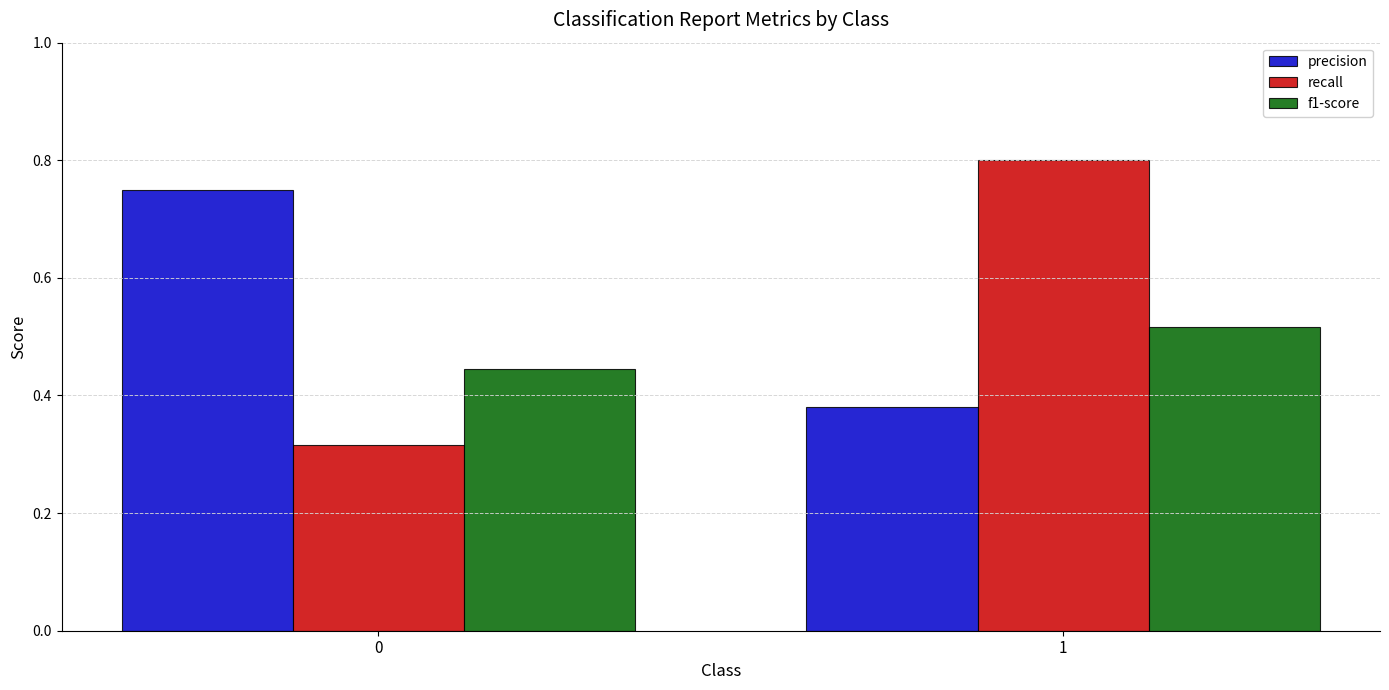

Which series has the largest range (max minus min)?

recall